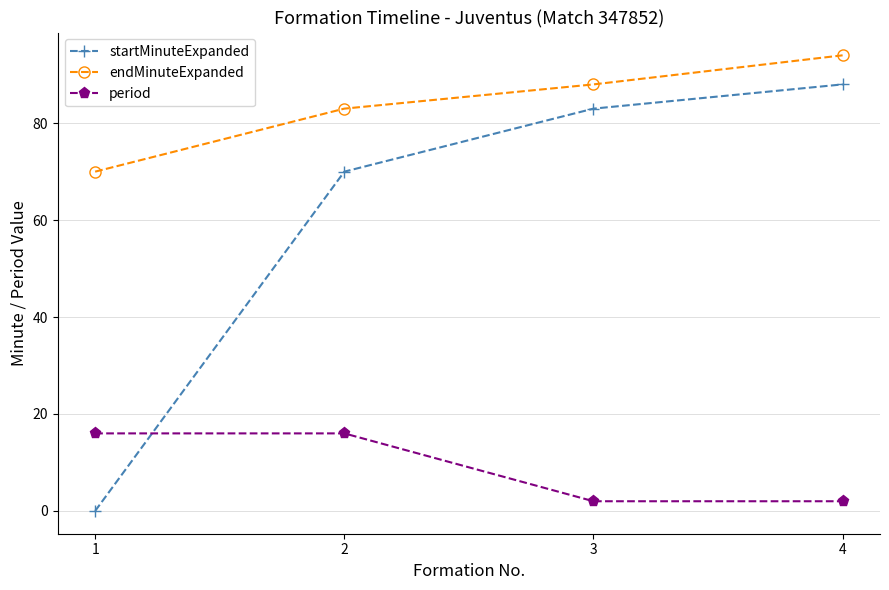

List the series in order of their overall mean, lowest first.

period, startMinuteExpanded, endMinuteExpanded